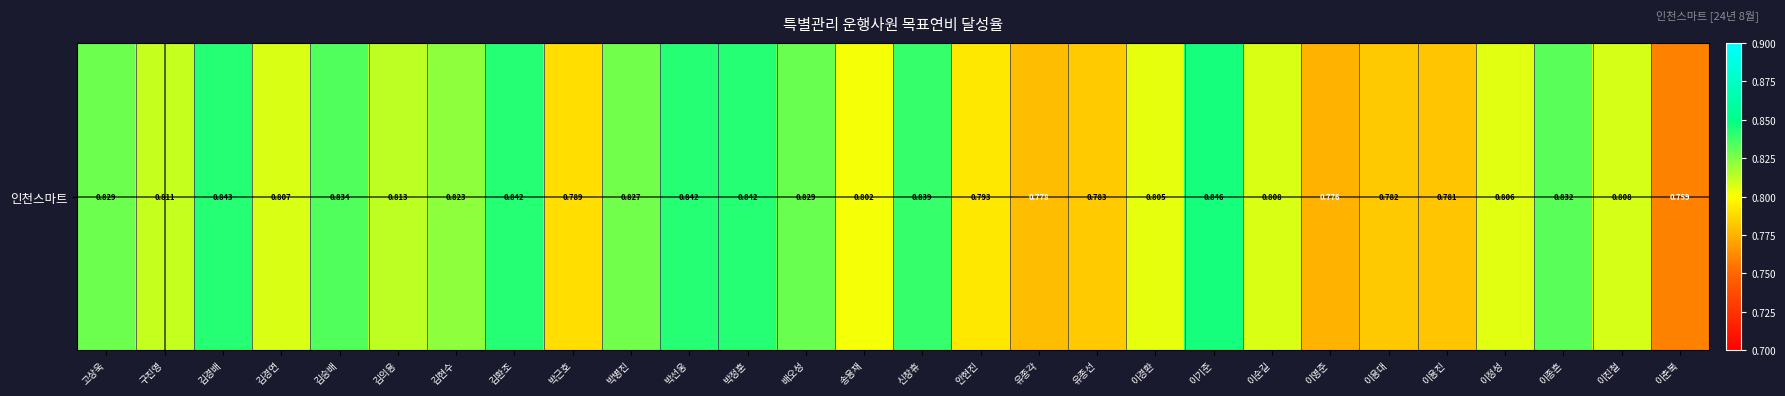

Reading right to left, extract all data points from this chart.

이춘복=0.8	이진철=0.8	이종흔=0.8	이정성=0.8	이용진=0.8	이용대=0.8	이영준=0.8	이순길=0.8	이기준=0.8	이경환=0.8	유종선=0.8	유종각=0.8	안현진=0.8	신창휴=0.8	송용재=0.8	배오성=0.8	박정훈=0.8	박선웅=0.8	박병진=0.8	박근호=0.8	김환조=0.8	김현수=0.8	김의용=0.8	김승배=0.8	김경연=0.8	김경배=0.8	구진영=0.8	고상욱=0.8